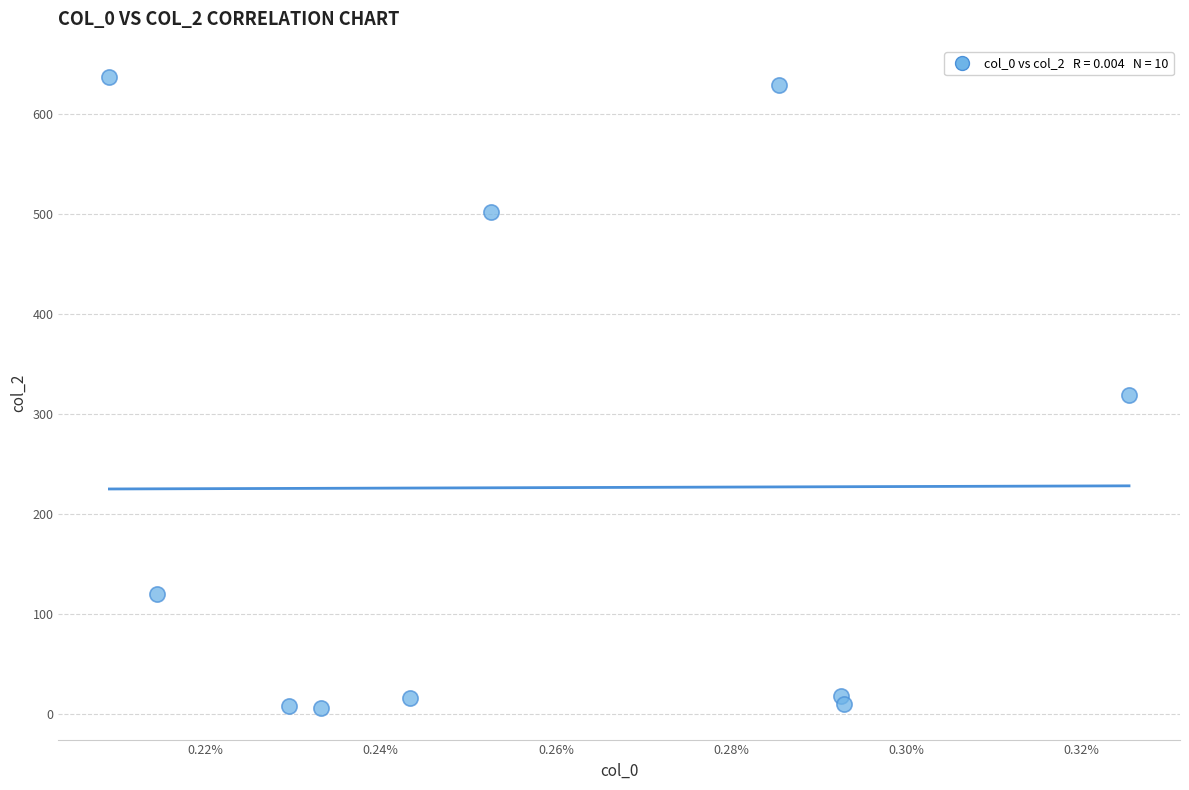

What is the range of Y values (max minus min)?

631